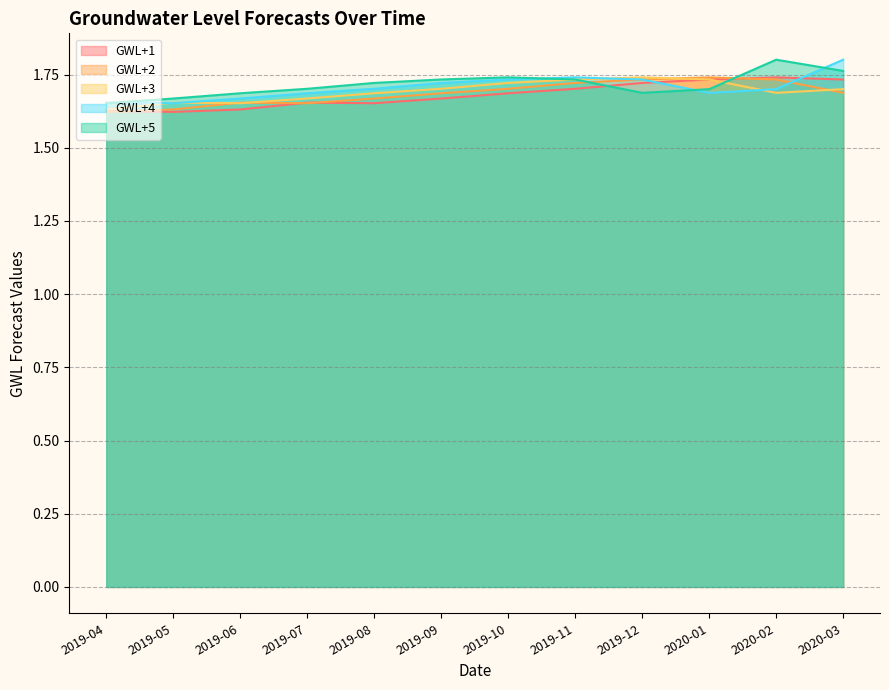

What is the sum of the GWL+4 values at 2019-09 and 2019-05?

3.4